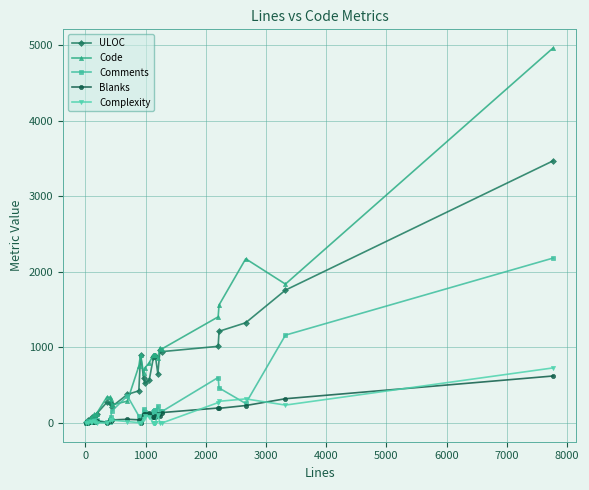

Which series has the largest total across all categories?

Code